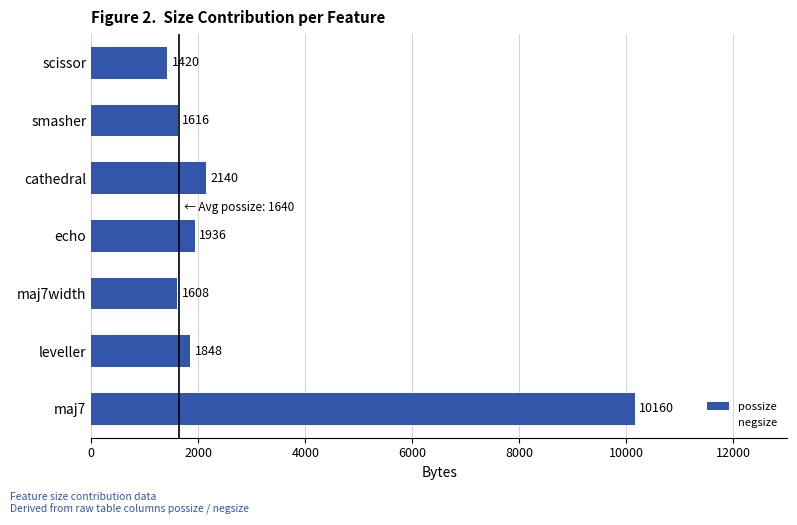

Reading top to bottom, what are all the values shown in this chart?

1420	1616	2140	1936	1608	1848	10160